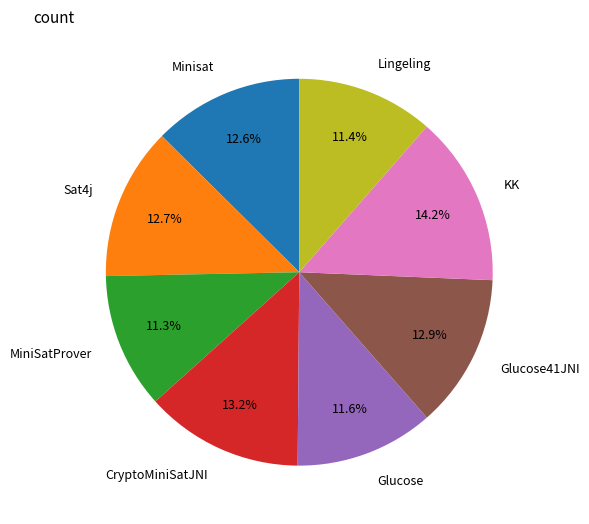

Is the sum of Lingeling and CryptoMiniSatJNI greater than half?

No